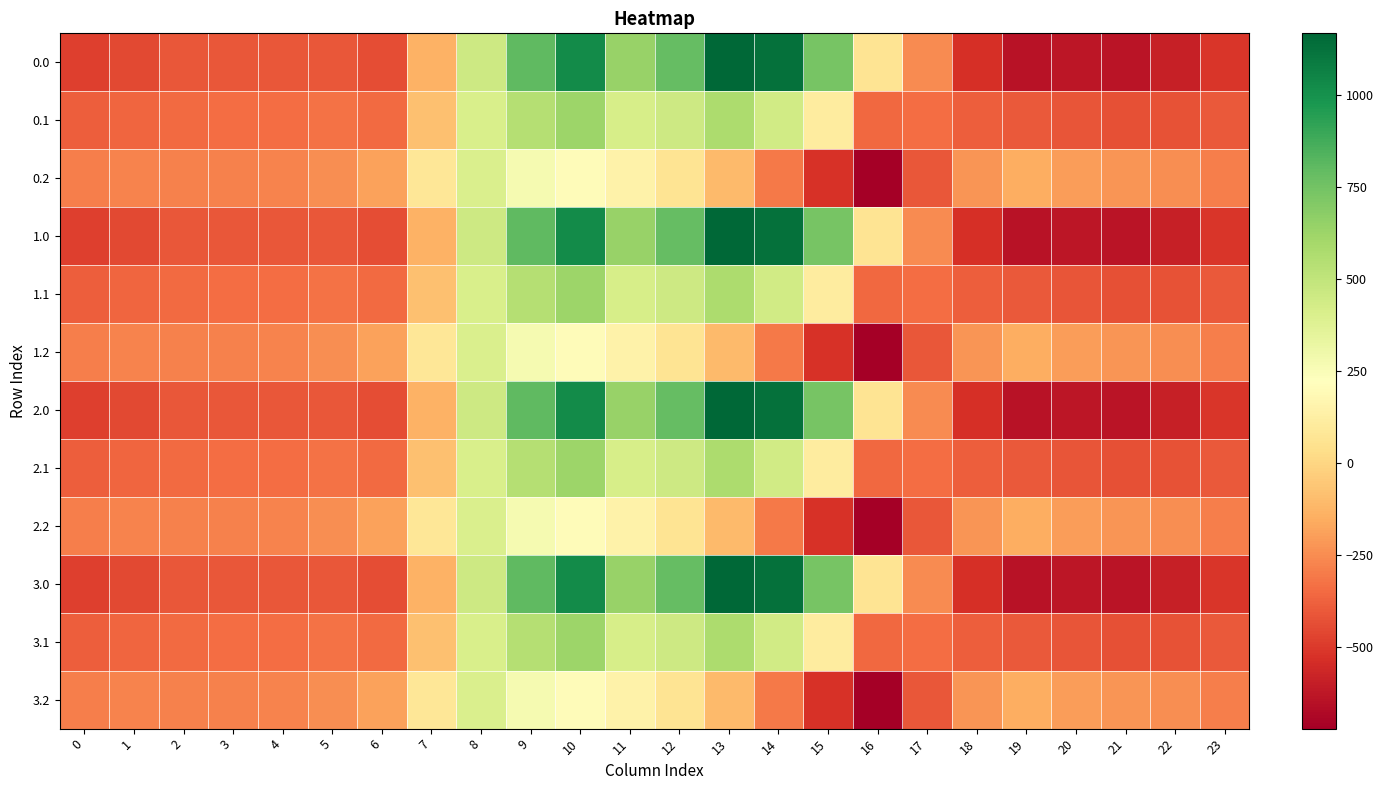

Which category has the lowest value across all series?

16